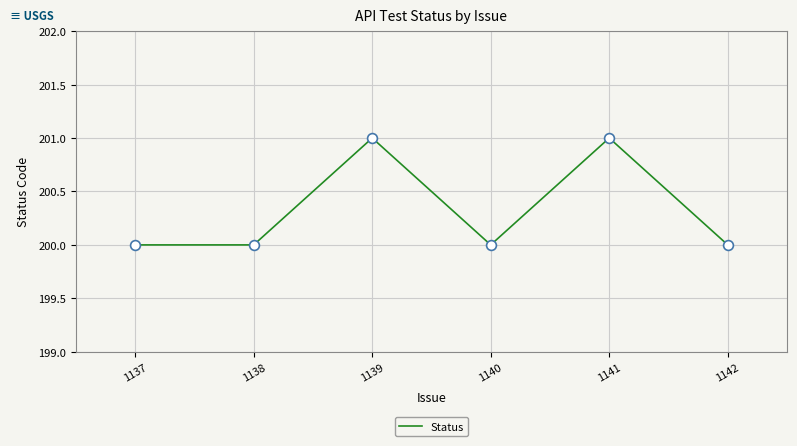

Which has a higher value, 1141 or 1142?

1141